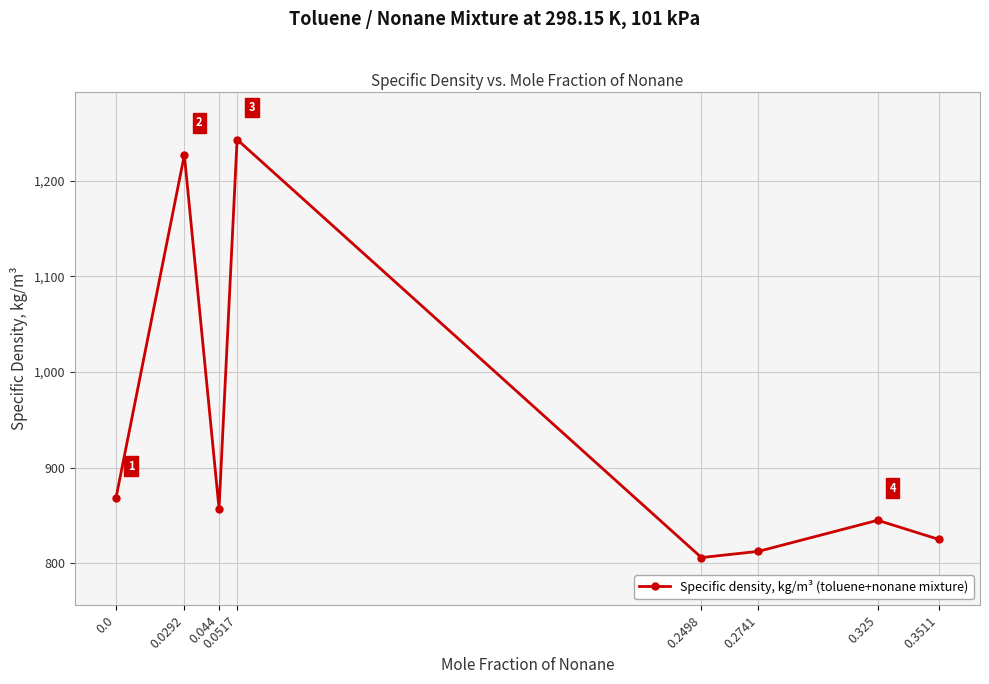

What is the label of the 3rd point from the right?

0.2741